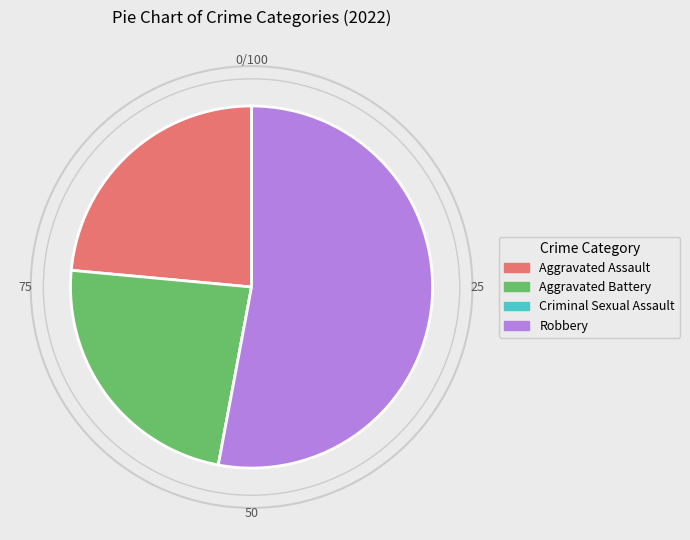

The Aggravated Battery slice represents 24% of the pie. True or false?

True